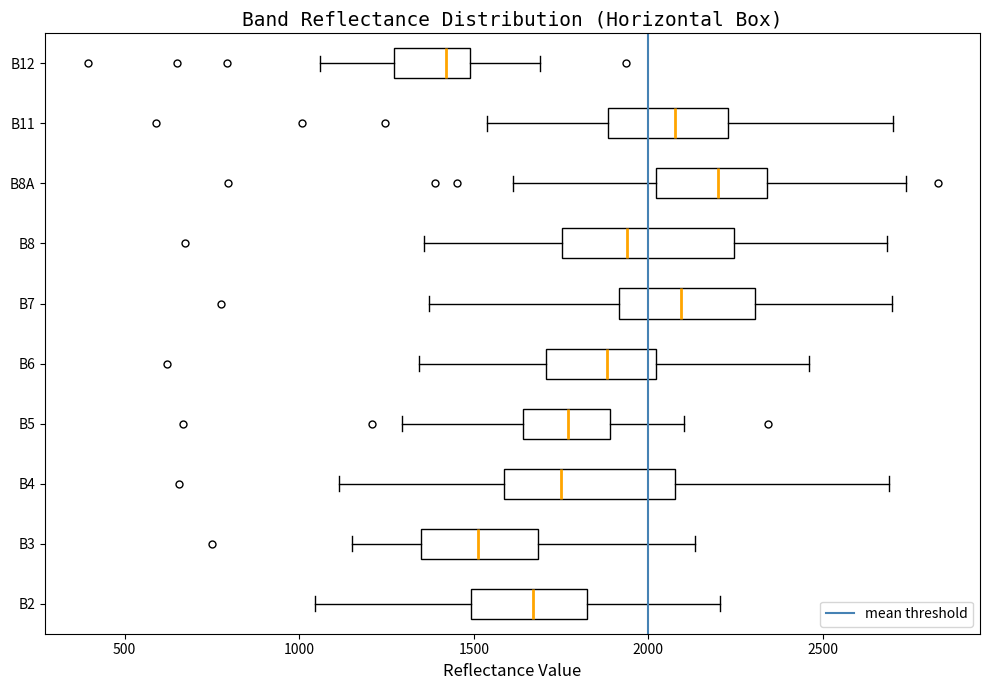

Reading bottom to top, read every box against the x-axis: the position of its median line, the range the box covers, and the ends of its whiskers. The values are not printed on the chart, so give them approximately, as read against the axis.

B2: median 1650, box 1500 to 1850, whiskers 1050 to 2200
B3: median 1500, box 1350 to 1700, whiskers 1150 to 2150
B4: median 1750, box 1600 to 2100, whiskers 1100 to 2700
B5: median 1750, box 1650 to 1900, whiskers 1300 to 2100
B6: median 1900, box 1700 to 2000, whiskers 1350 to 2450
B7: median 2100, box 1900 to 2300, whiskers 1350 to 2700
B8: median 1950, box 1750 to 2250, whiskers 1350 to 2700
B8A: median 2200, box 2000 to 2350, whiskers 1600 to 2750
B11: median 2100, box 1900 to 2250, whiskers 1550 to 2700
B12: median 1400, box 1250 to 1500, whiskers 1050 to 1700